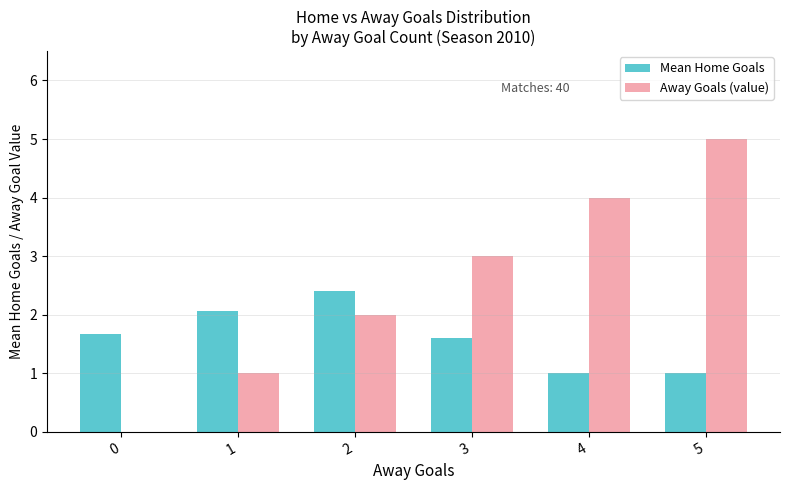

The Mean Home Goals series shows 0.8 at 0. True or false?

False